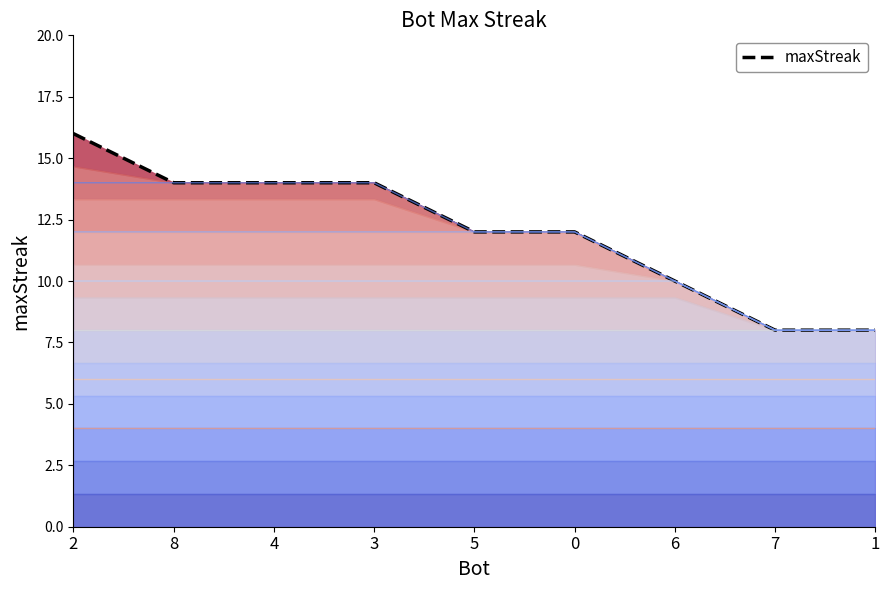

What is the ratio of the value at 3 to the value at 7?

1.8